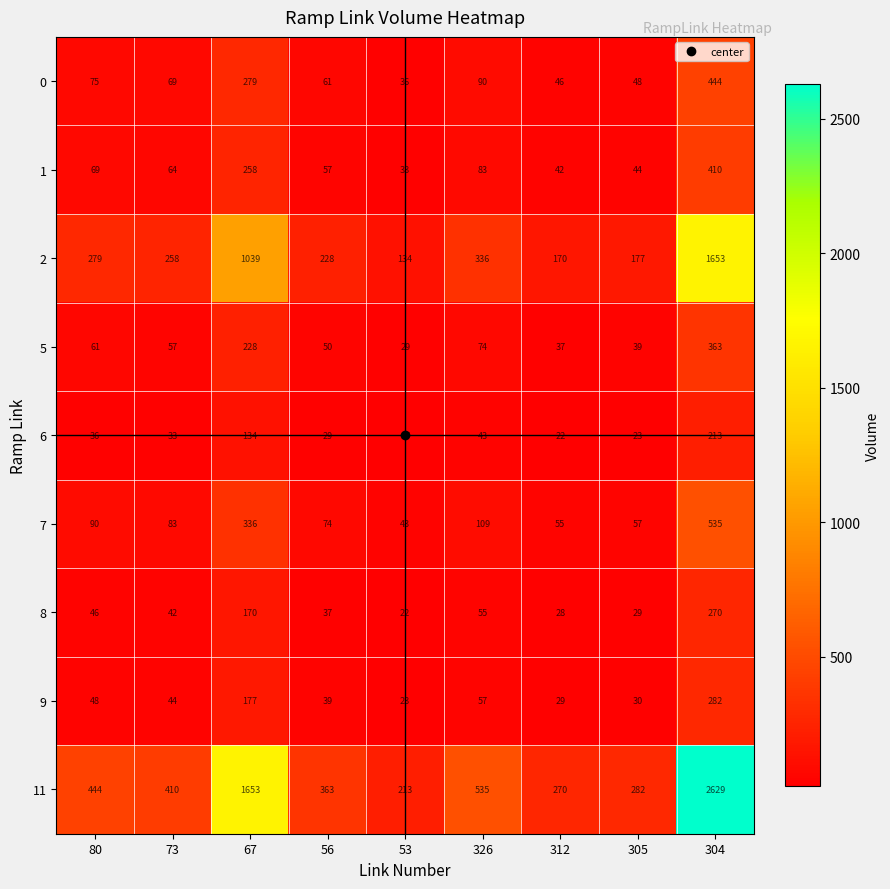

What is the difference between the 7 values at 305 and 80?

33